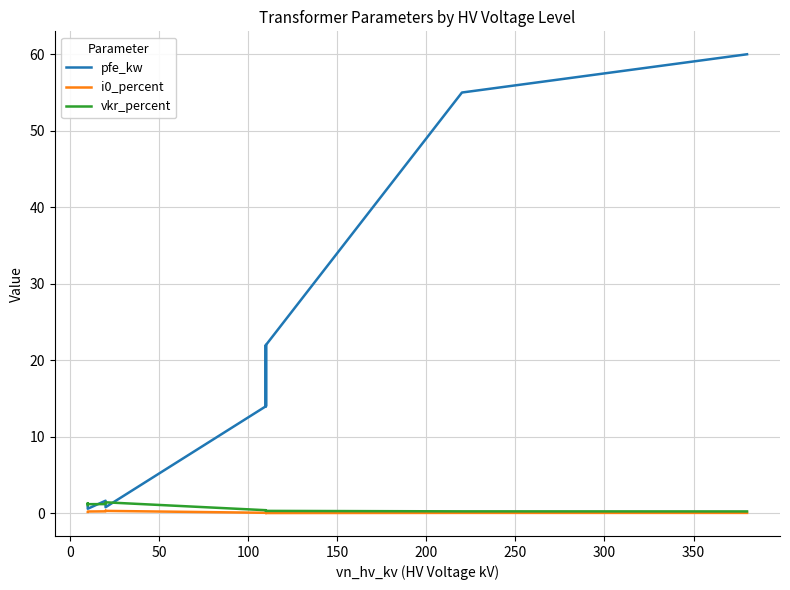

What is the label of the 11th point from the right?

100